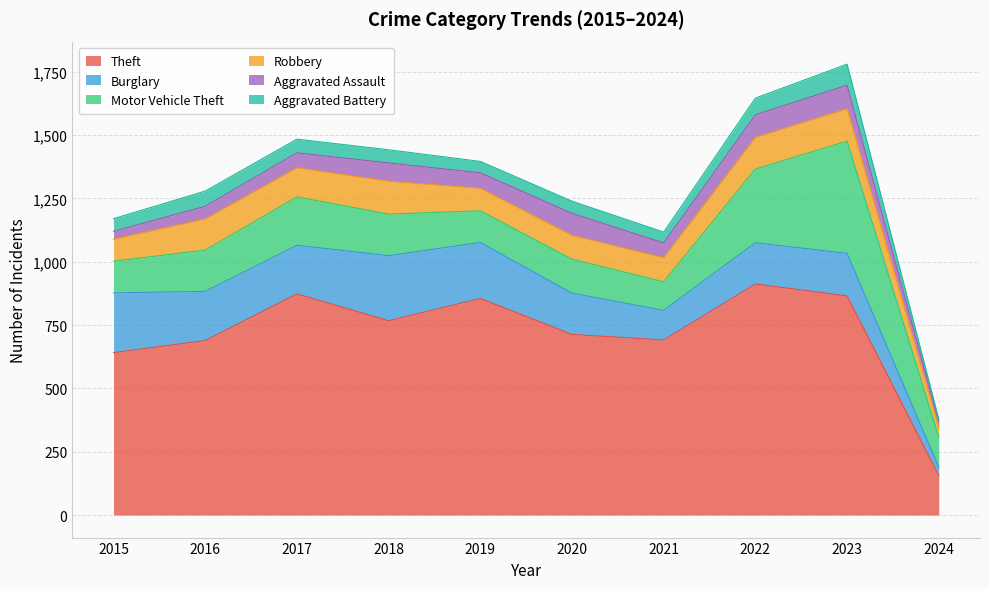

What is the average value of the Aggravated Battery series?

51